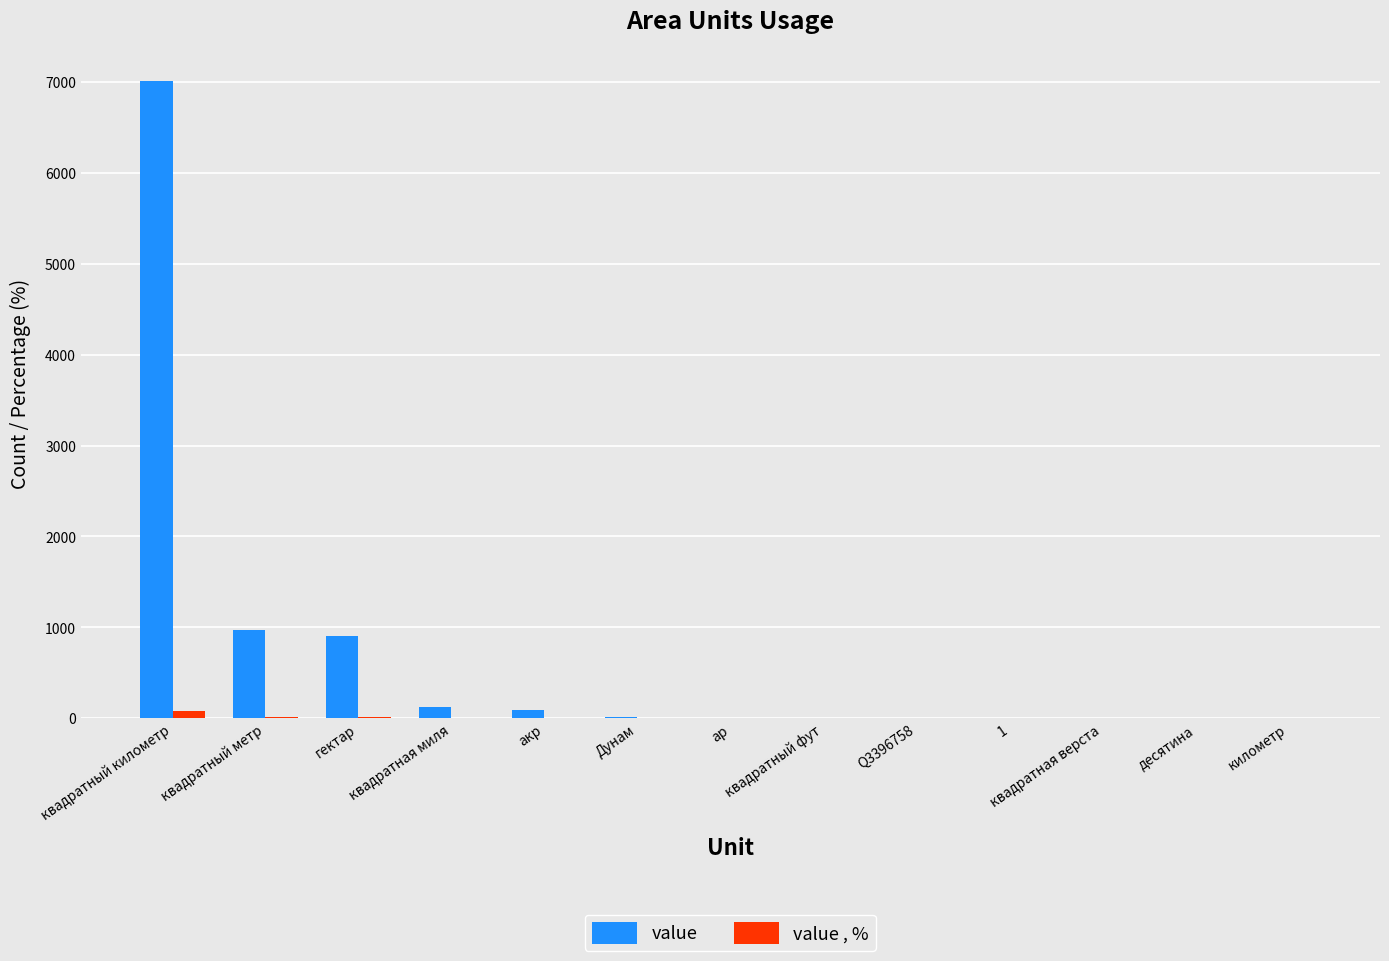

Between квадратный метр and ар, which series saw the biggest shift?

value